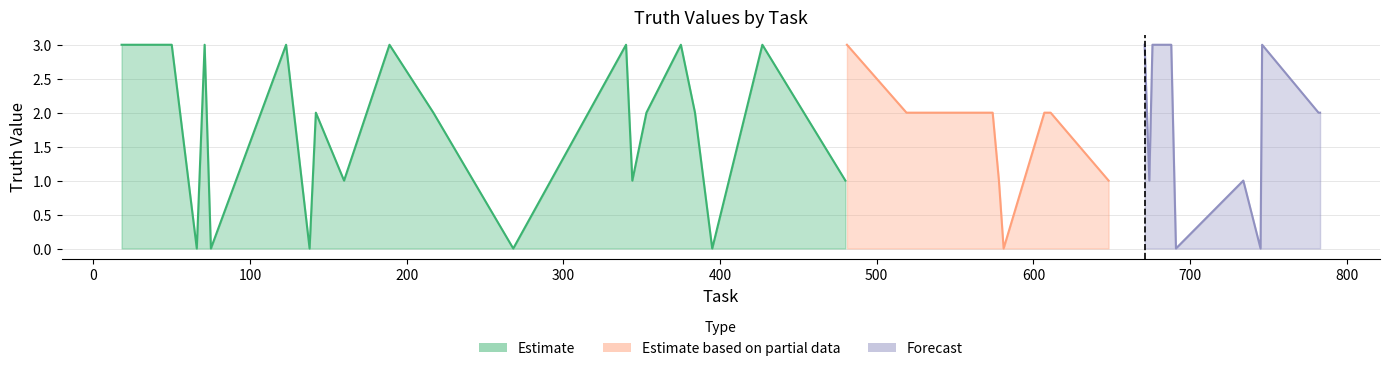

Does the chart have visible grid lines?

Yes